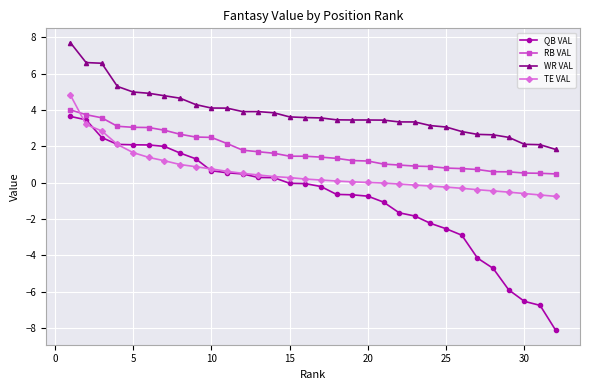

True or false: WR VAL and TE VAL intersect in this chart.

False